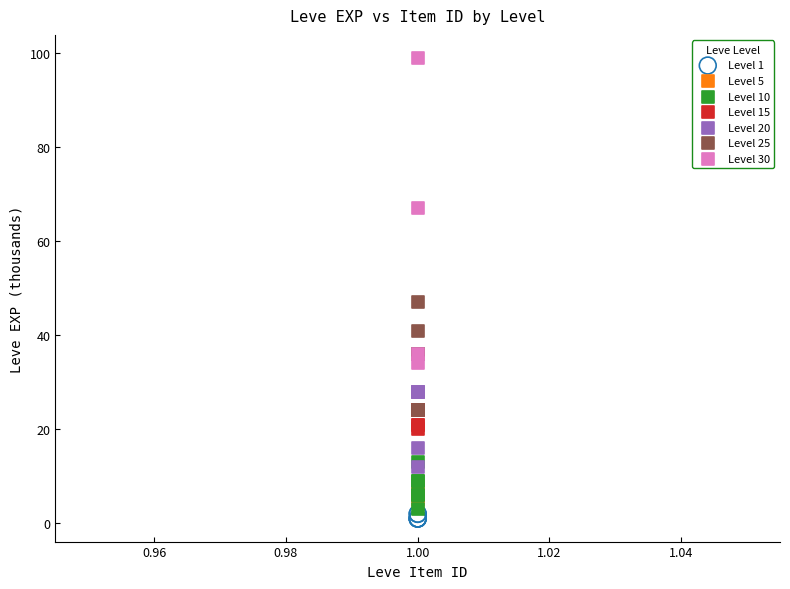

Which series contains the highest Y value?

Level 30